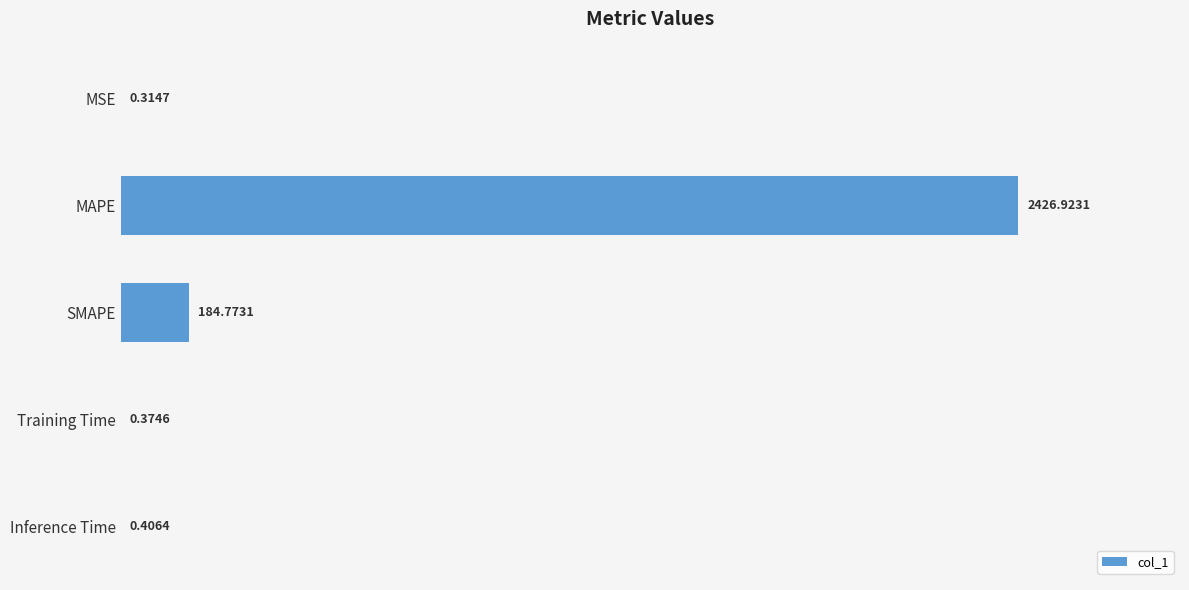

Where is the data nearest to the value 1213?

SMAPE